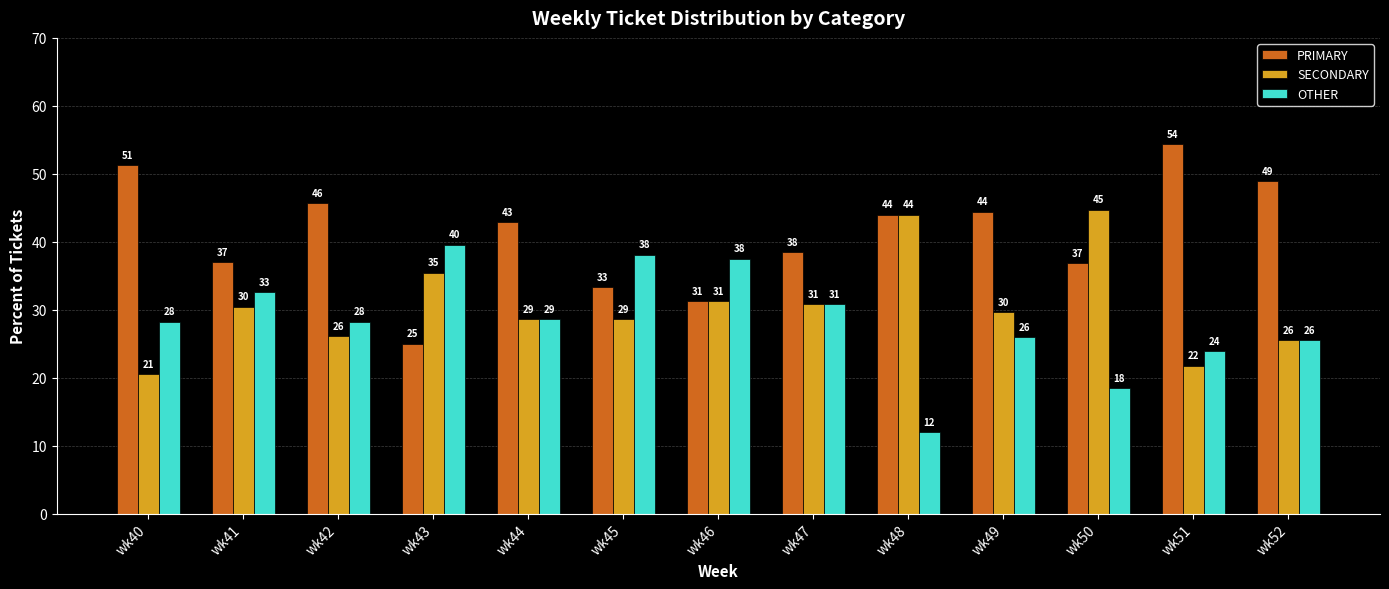

What is the value of the PRIMARY bar at the 2nd from the left?

37.0